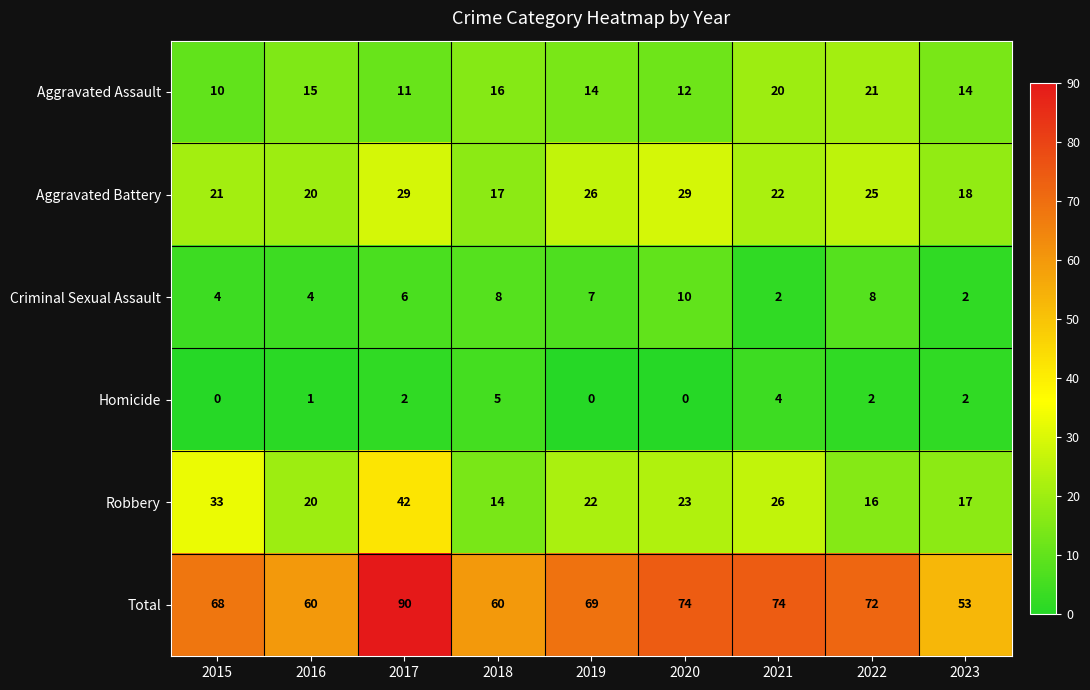

Which category has the lowest value in the Total series?

2023